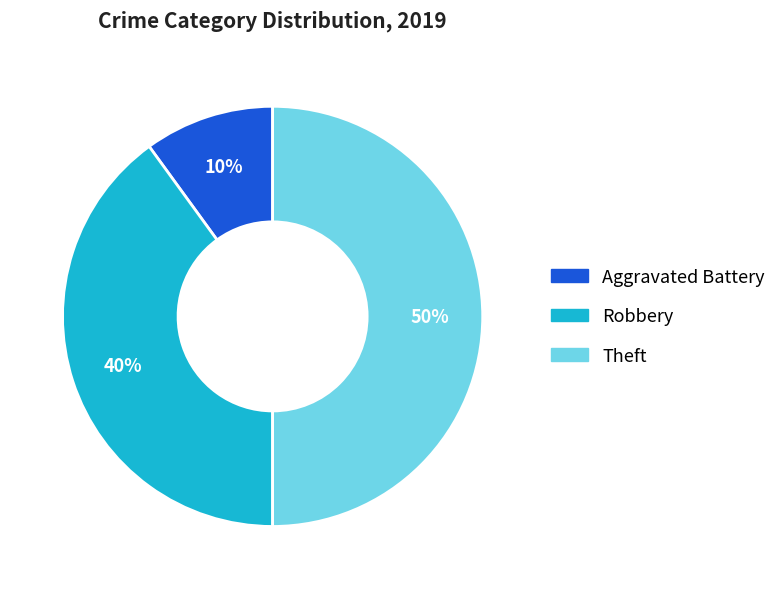

To the nearest percent, what is the difference between the largest and smallest slice percentages?

40%